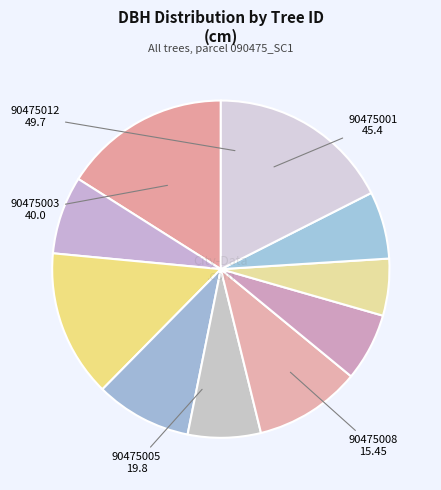

Rank the categories by value from highest to lowest.

90475012, 90475001, 90475003, 90475006, 90475004, 90475002, 90475005, 90475007, 90475011, 90475008